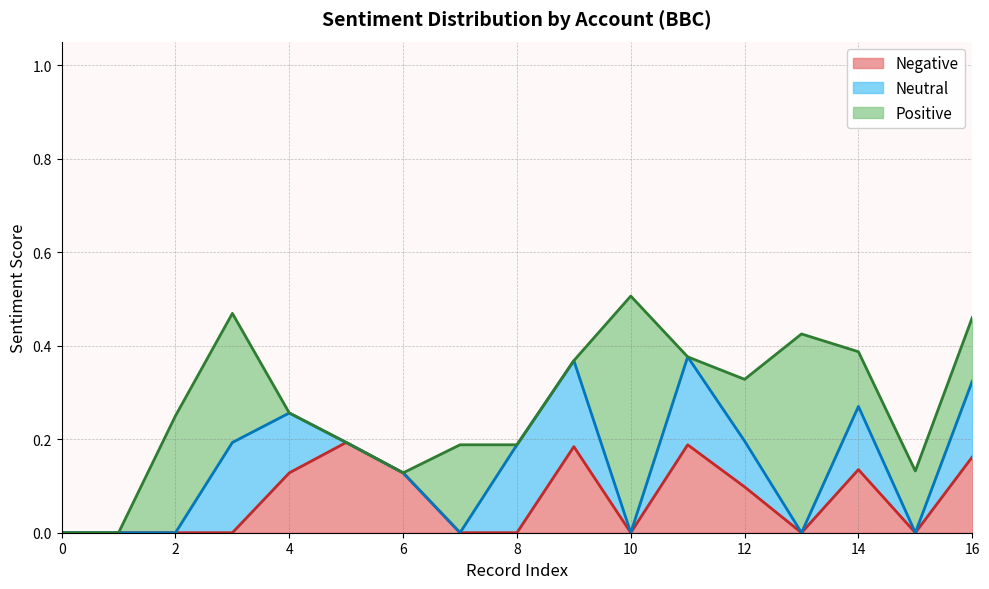

What is the difference between the maximum and minimum values in the Negative series?

0.2